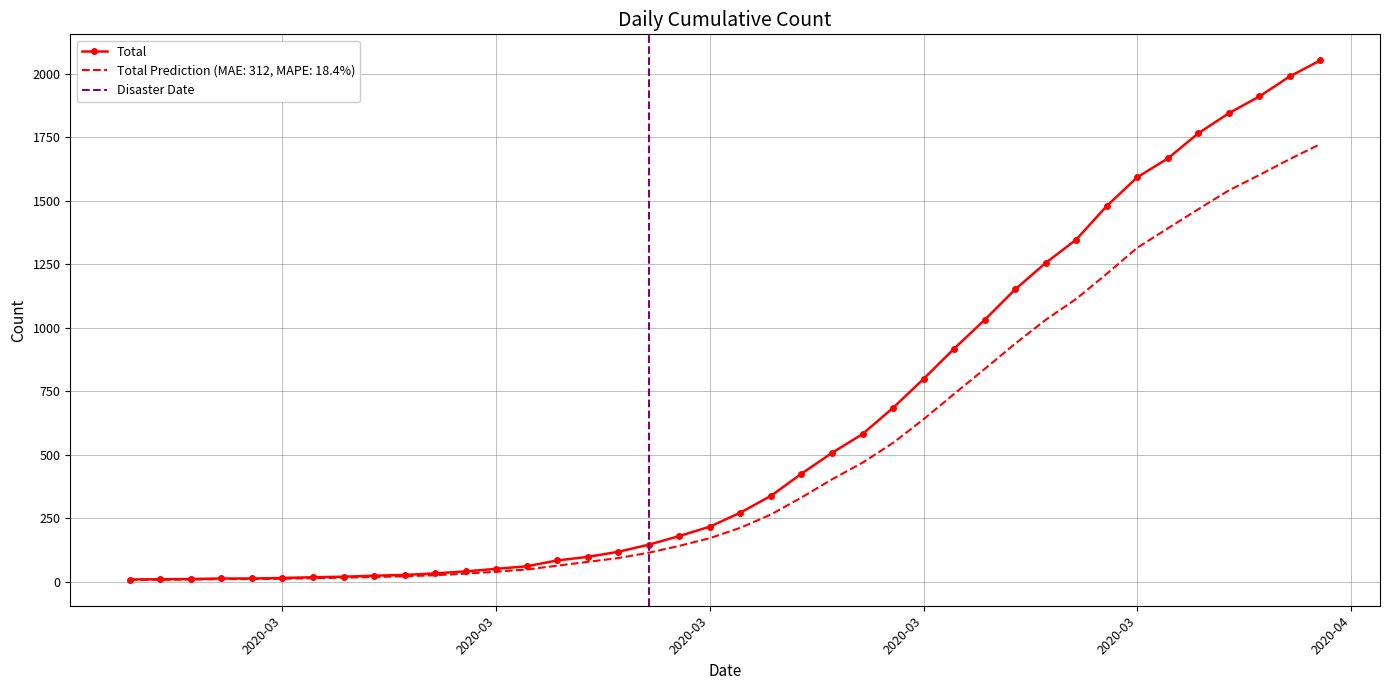

What is the maximum value shown in the chart?

2052